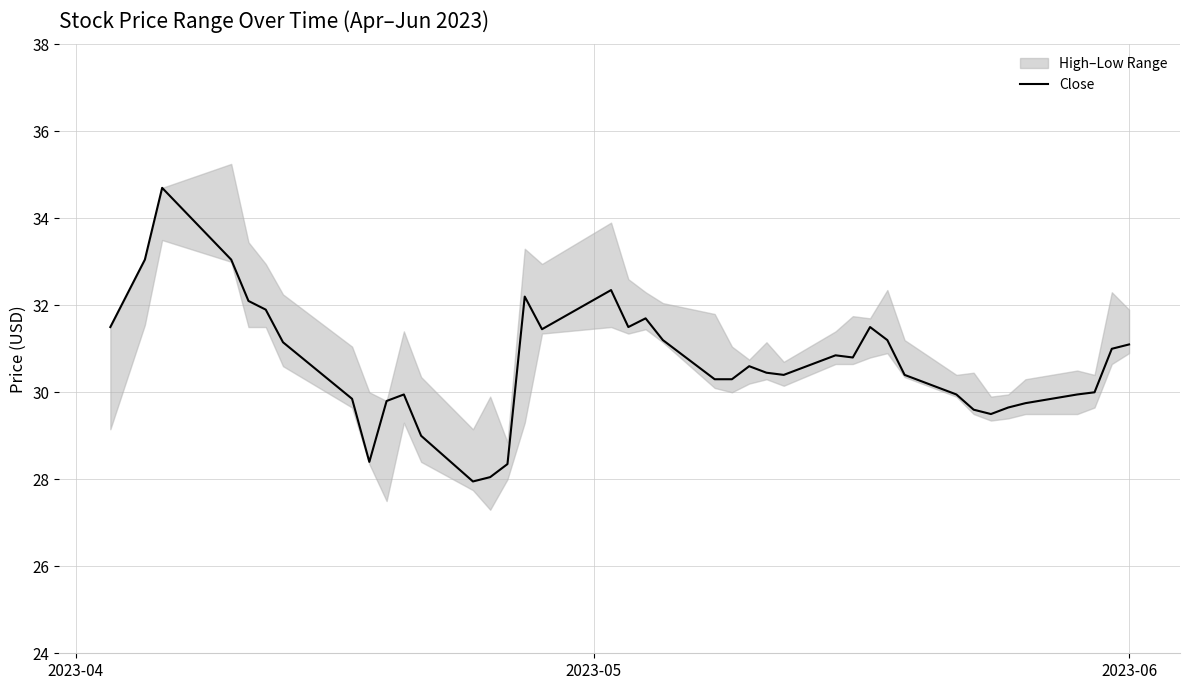

How many lines are shown in the chart?

1